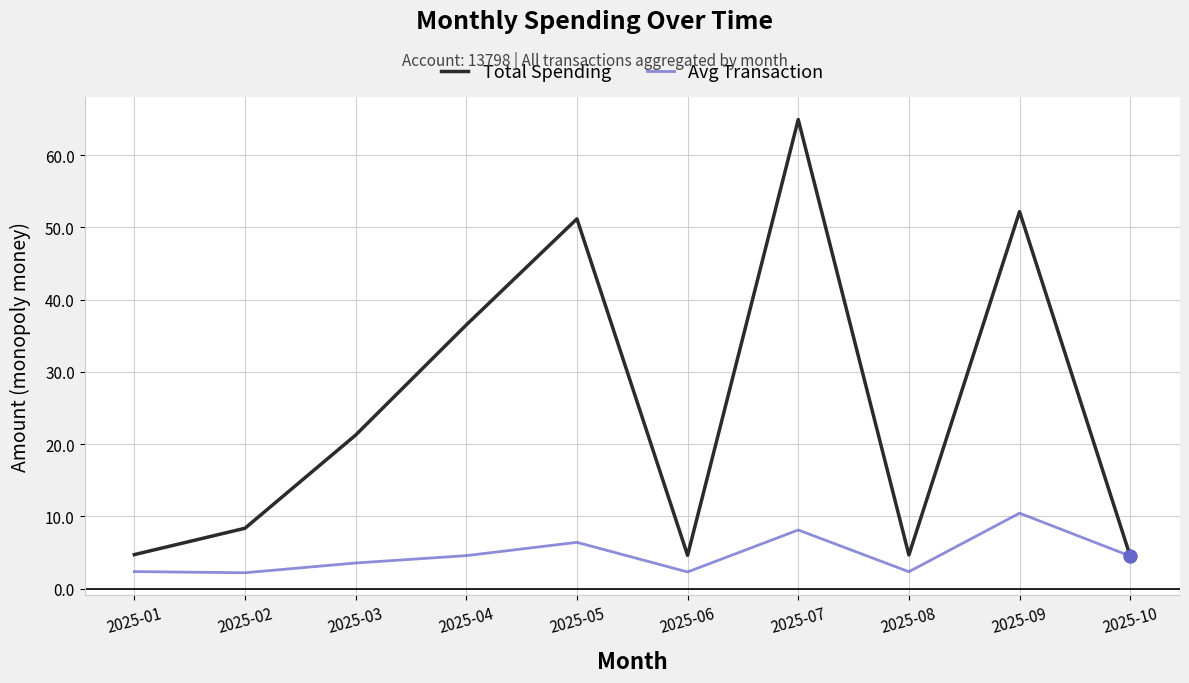

Which series has the largest total across all categories?

Total Spending